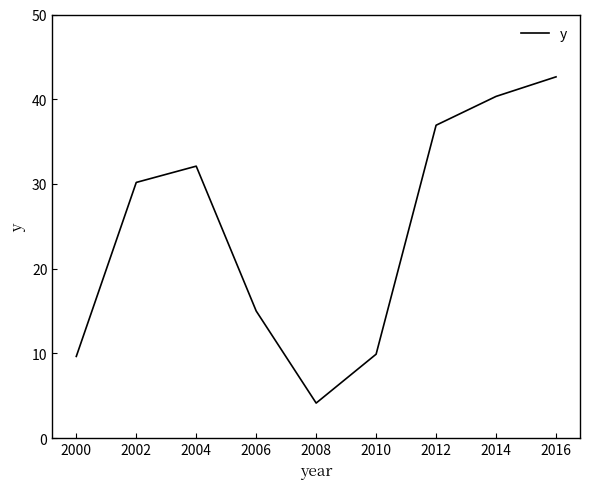

The value at 2016 is 56.2. True or false?

False